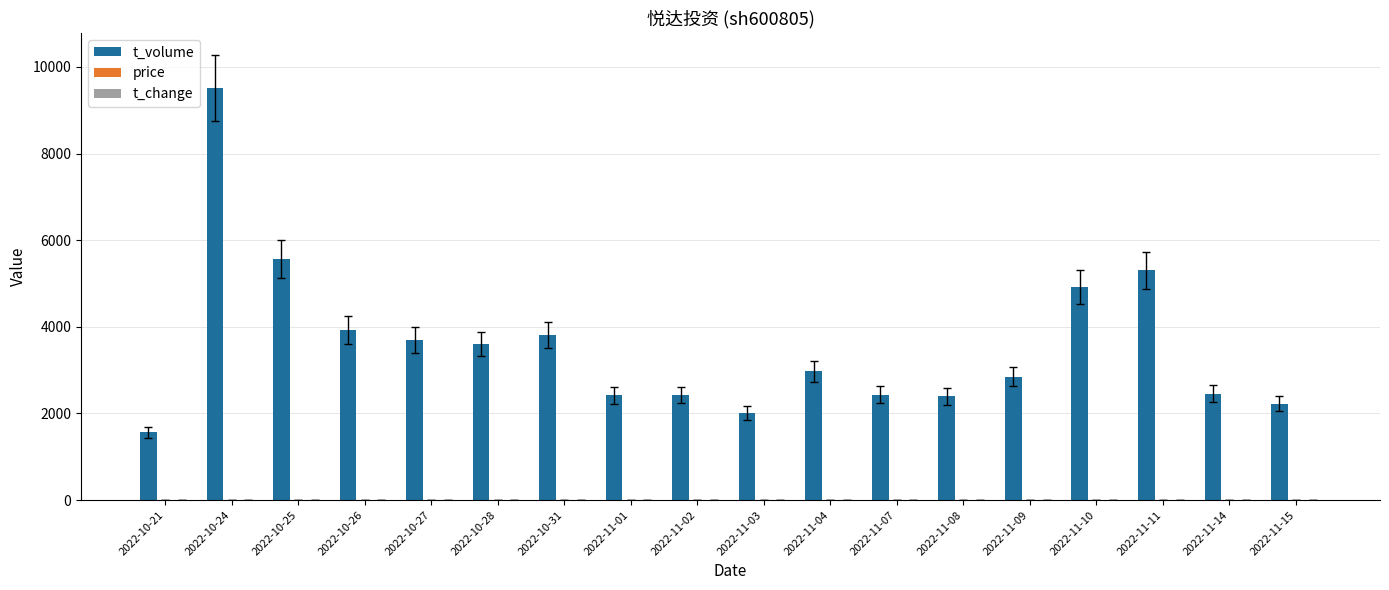

What is the maximum value for t_volume?

9513.0